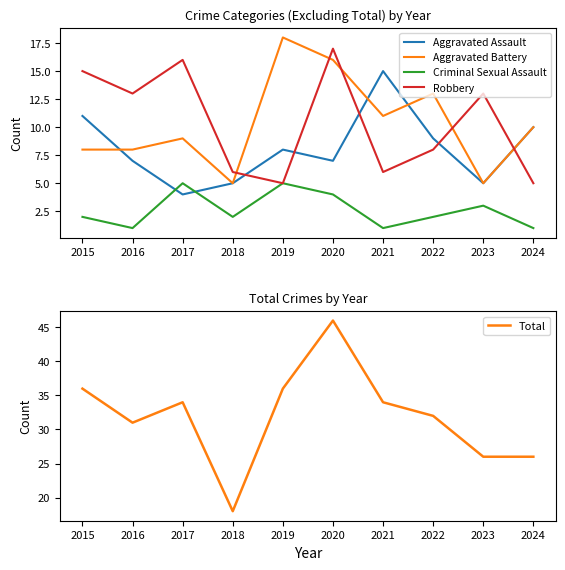

Which series has the largest total across all categories?

Total